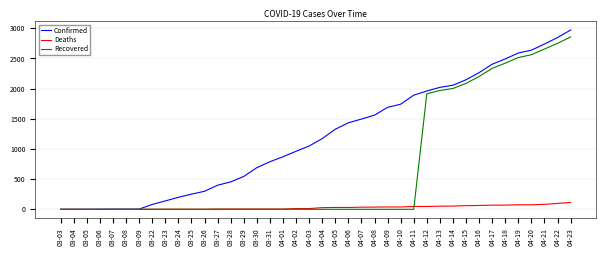

What is the maximum value for Confirmed?

2970